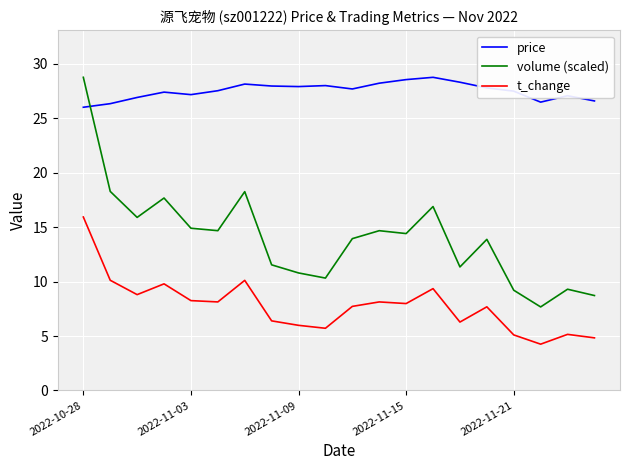

Which series has the largest total across all categories?

price